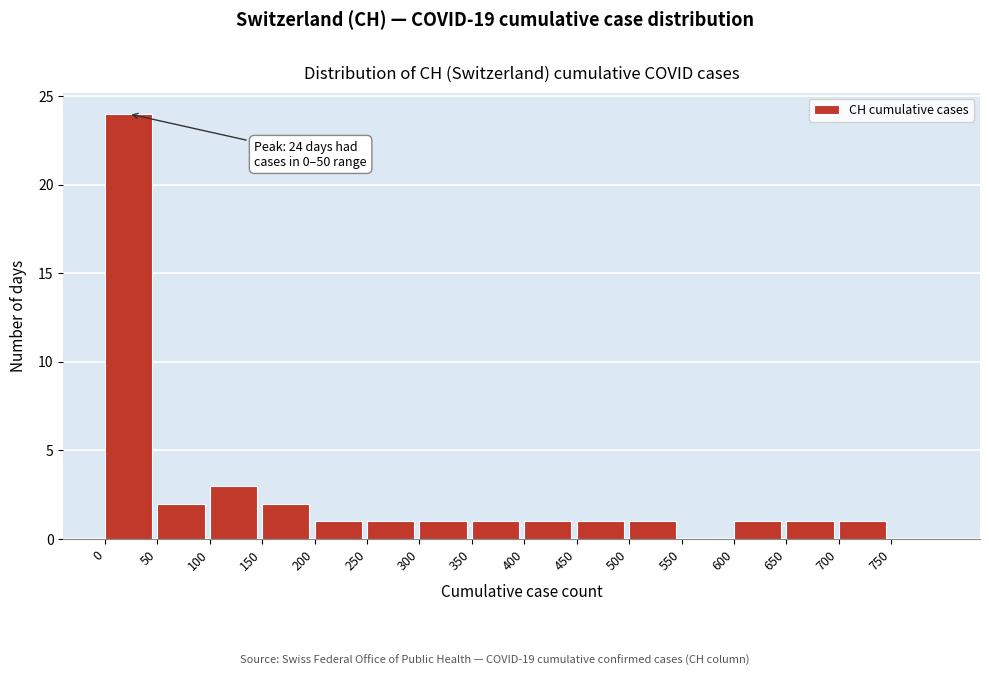

Which range on the x-axis has the tallest bar?

0 to 50